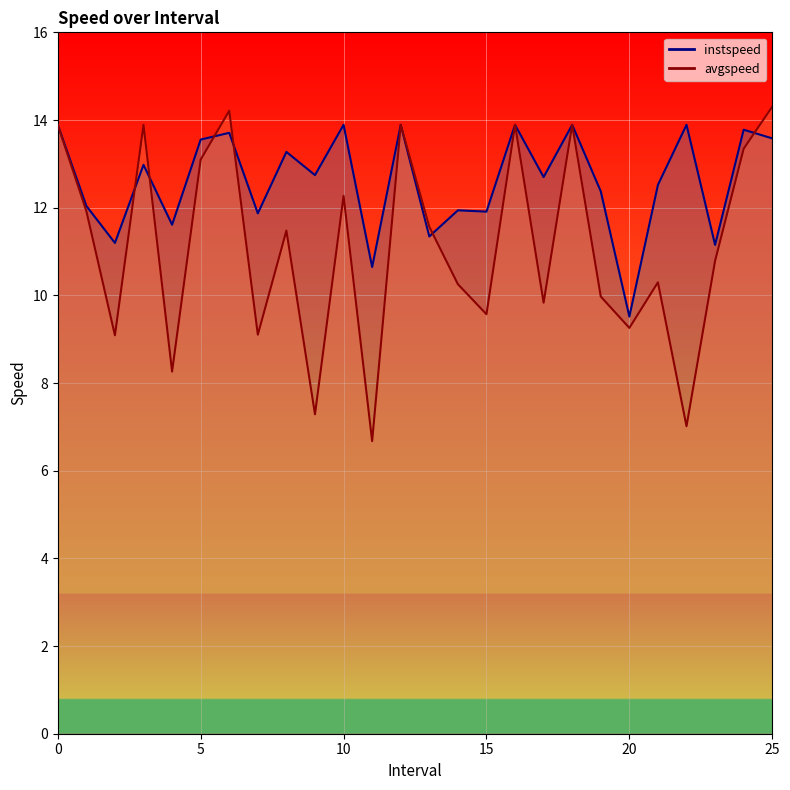

What is the label of the 5th point from the left?

4.0